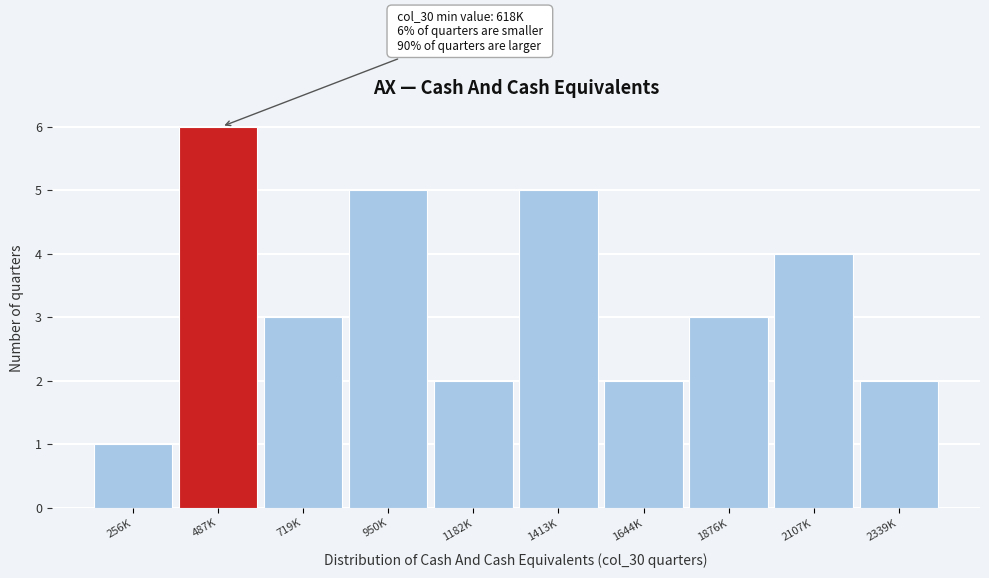

Reading left to right, transcribe all the data shown in this chart.

1	6	3	5	2	5	2	3	4	2